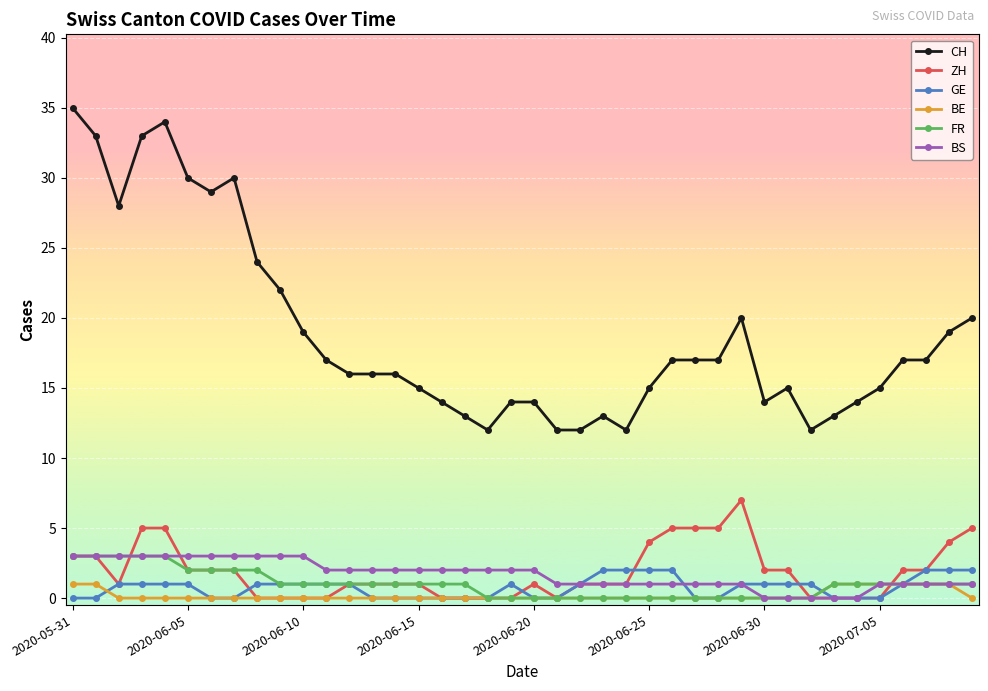

True or false: CH and GE intersect in this chart.

False